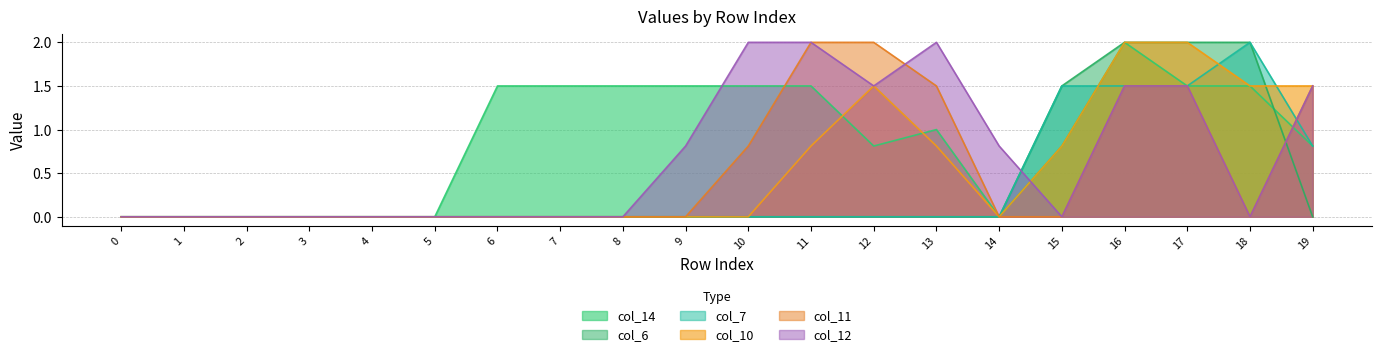

How many col_6 values are between 0 and 1?

16